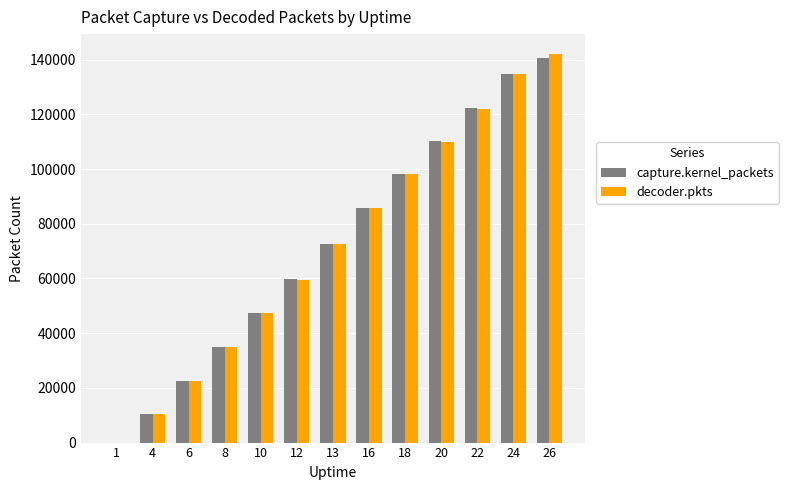

Which series changed the most between 18 and 20?

decoder.pkts